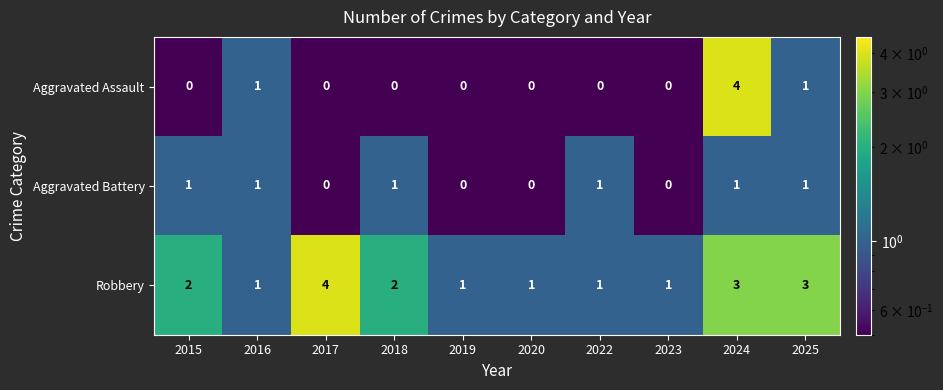

How many categories are shown in the chart?

10